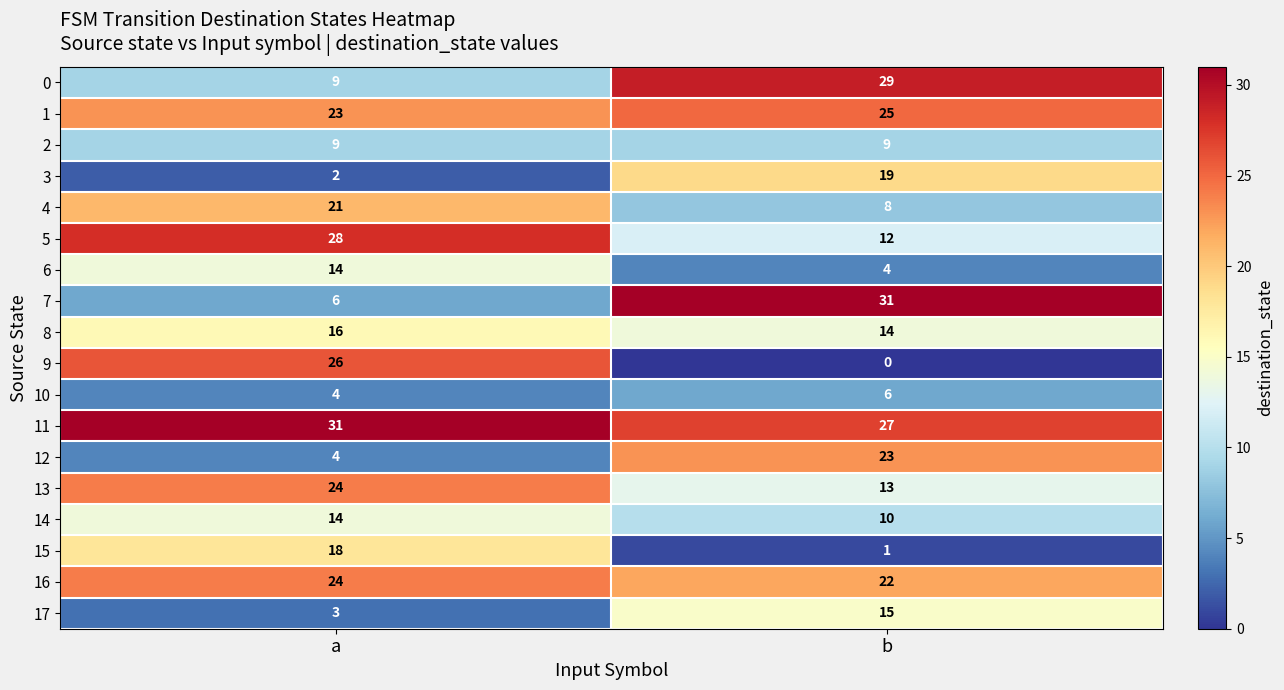

At which category does the chart reach its minimum across all series?

b